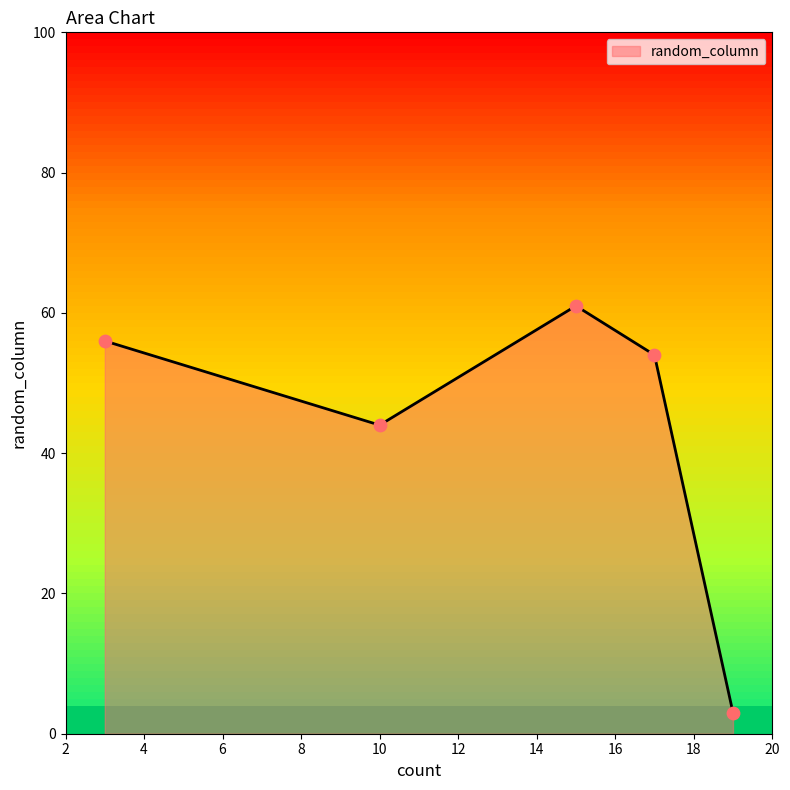

What is the average value?

44